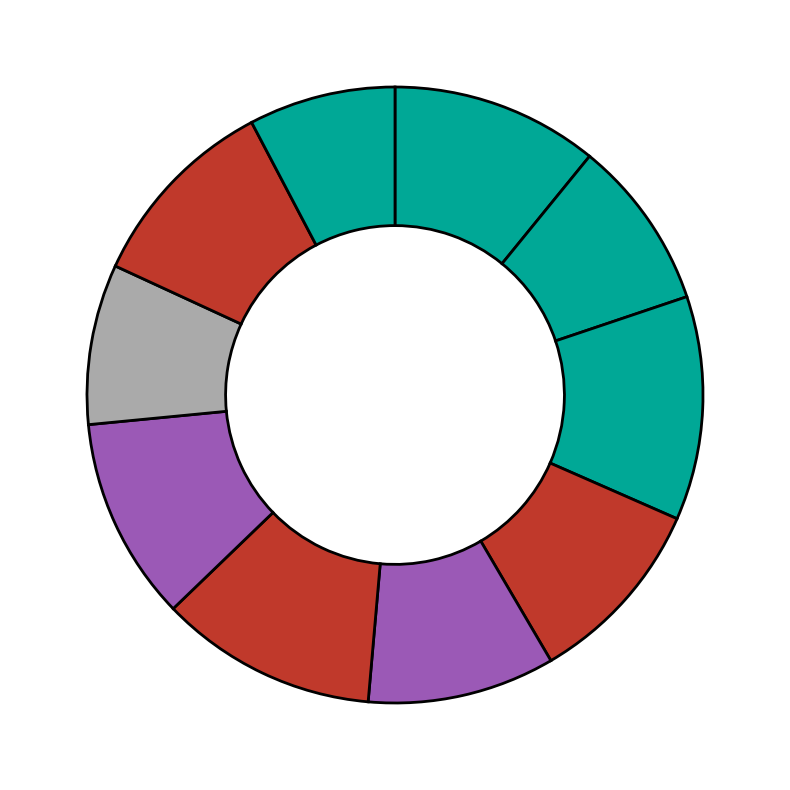

How many slices are in this pie chart?

10